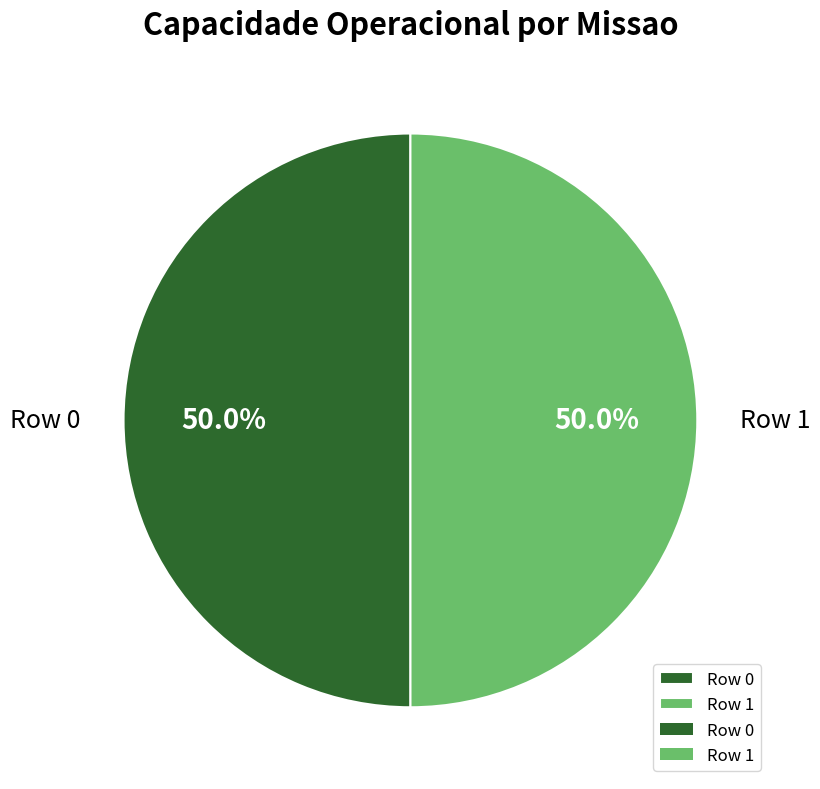

What percentage do Row 0 and Row 1 together represent?

100.0%